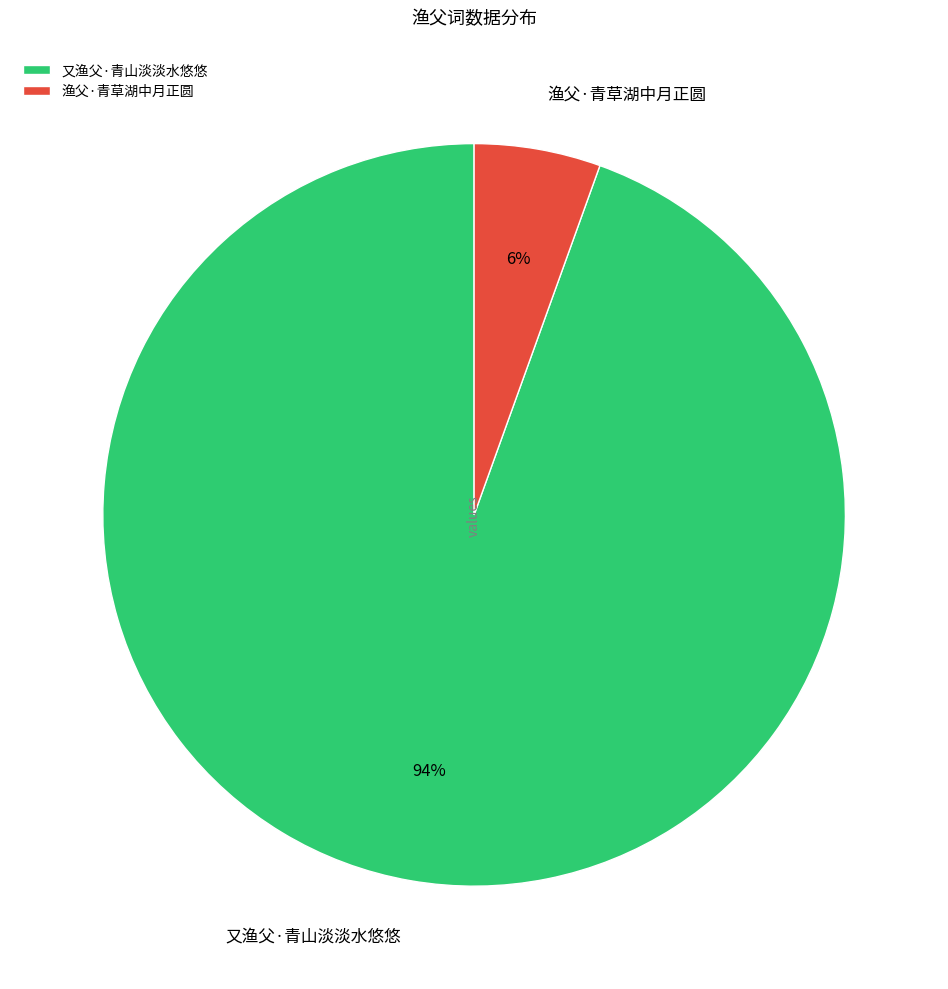

Is it true that 渔父·青草湖中月正圆 is 6% of the pie?

True